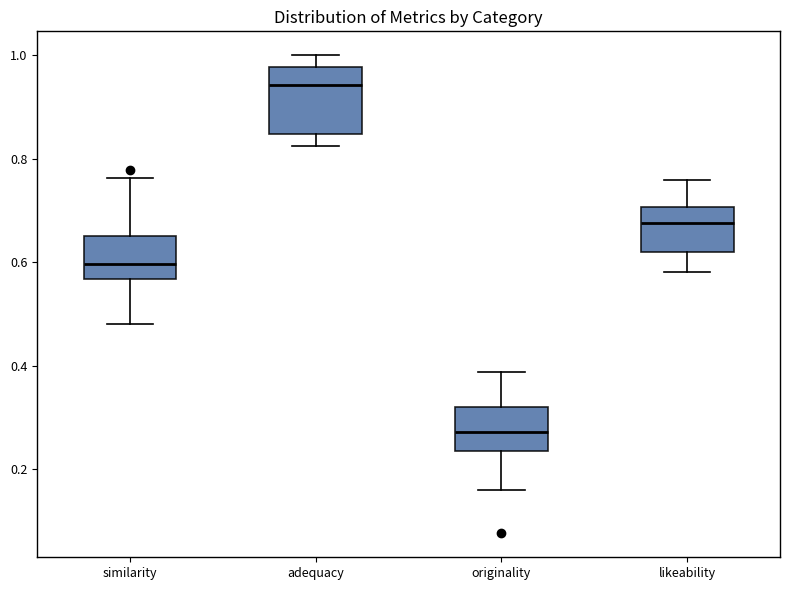

Which box's median line is the highest?

adequacy